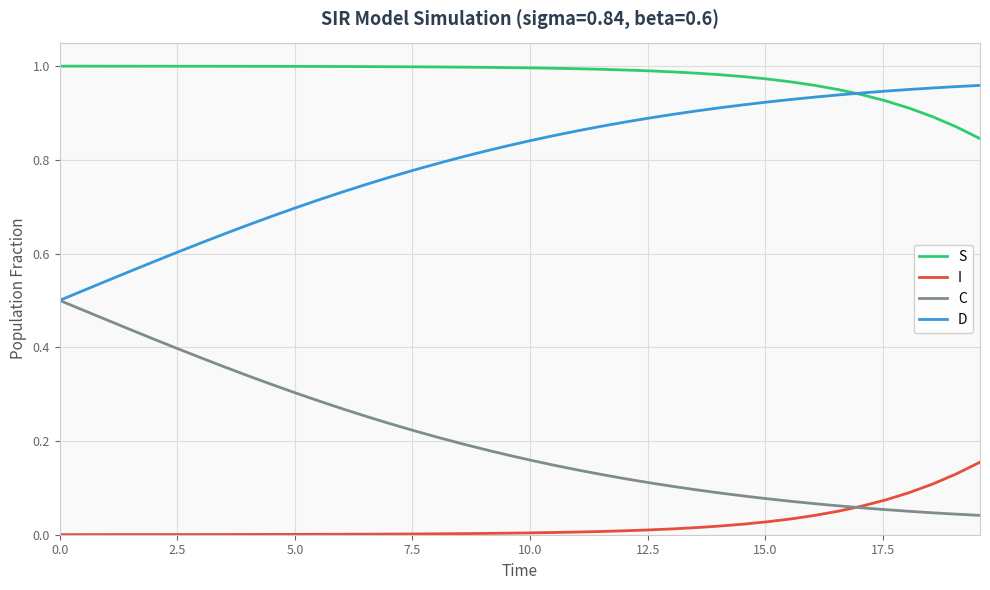

Which series has the largest total across all categories?

S